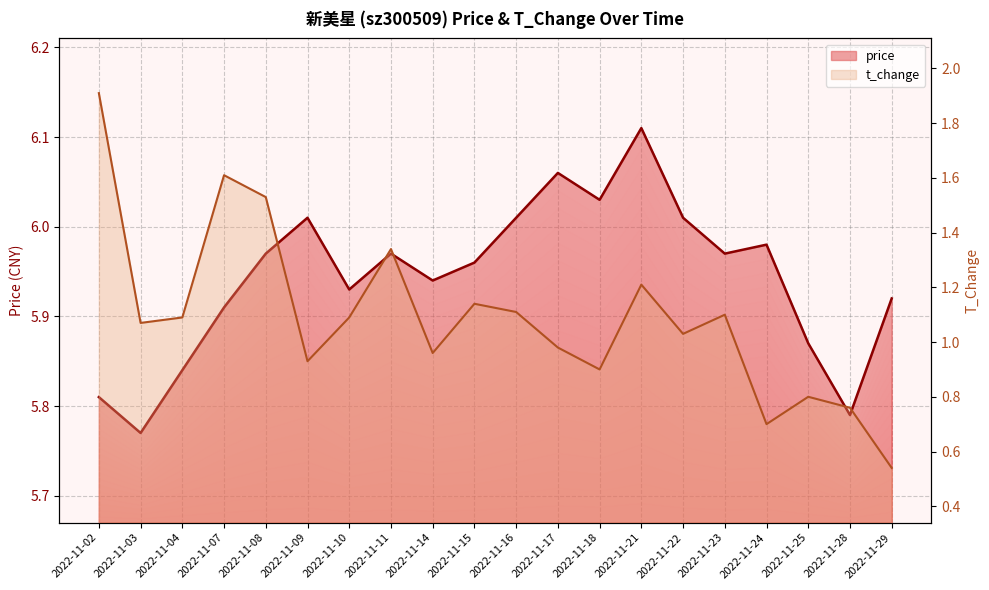

How many data points in t_change are less than 1?

8